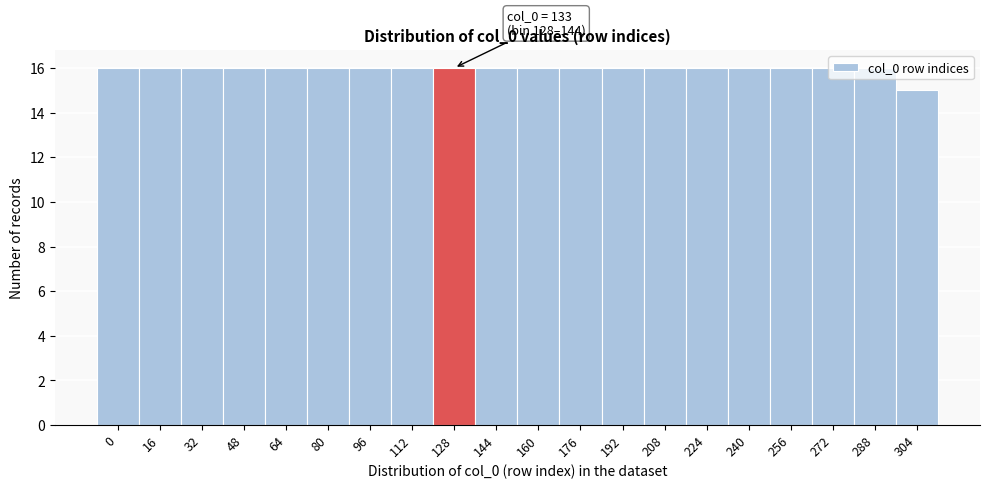

What is the minimum value shown in the chart?

15